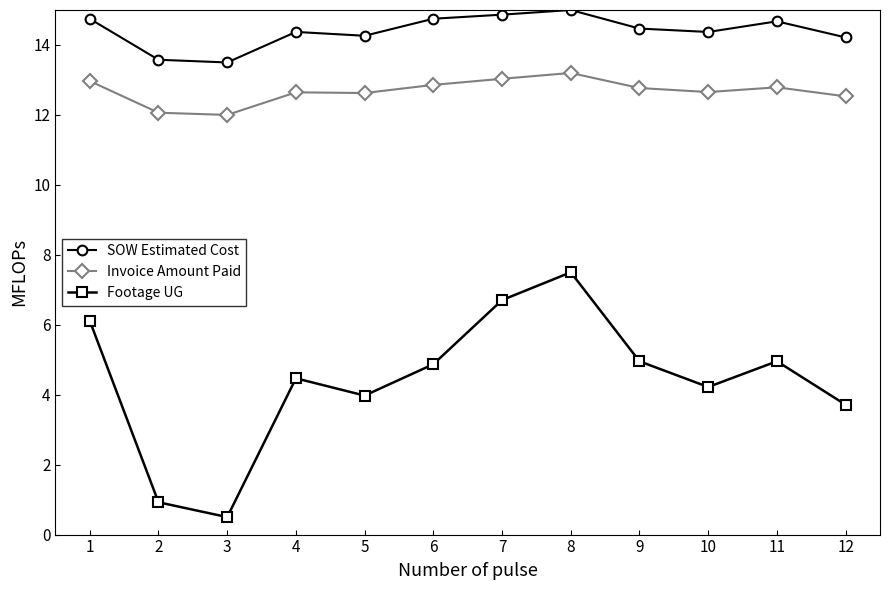

How many lines are shown in the chart?

3